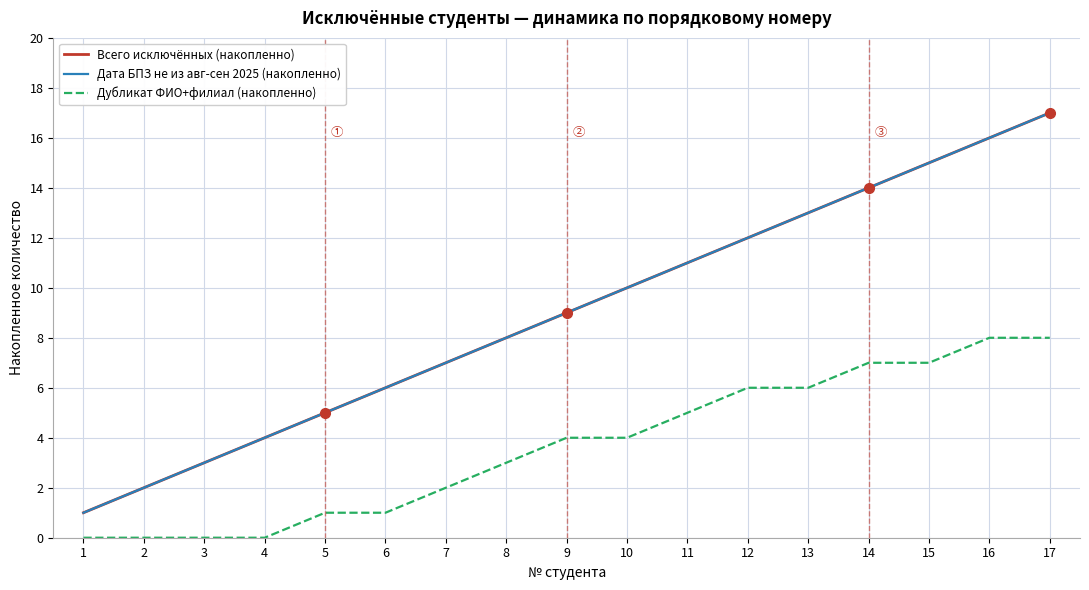

Reading left to right, extract all data points from this chart.

Всего исключённых (накопленно): 1=1	2=2	3=3	4=4	5=5	6=6	7=7	8=8	9=9	10=10	11=11	12=12	13=13	14=14	15=15	16=16	17=17
Дата БПЗ не из авг-сен 2025 (накопленно): 1=1	2=2	3=3	4=4	5=5	6=6	7=7	8=8	9=9	10=10	11=11	12=12	13=13	14=14	15=15	16=16	17=17
Дубликат ФИО+филиал (накопленно): 1=0	2=0	3=0	4=0	5=1	6=1	7=2	8=3	9=4	10=4	11=5	12=6	13=6	14=7	15=7	16=8	17=8